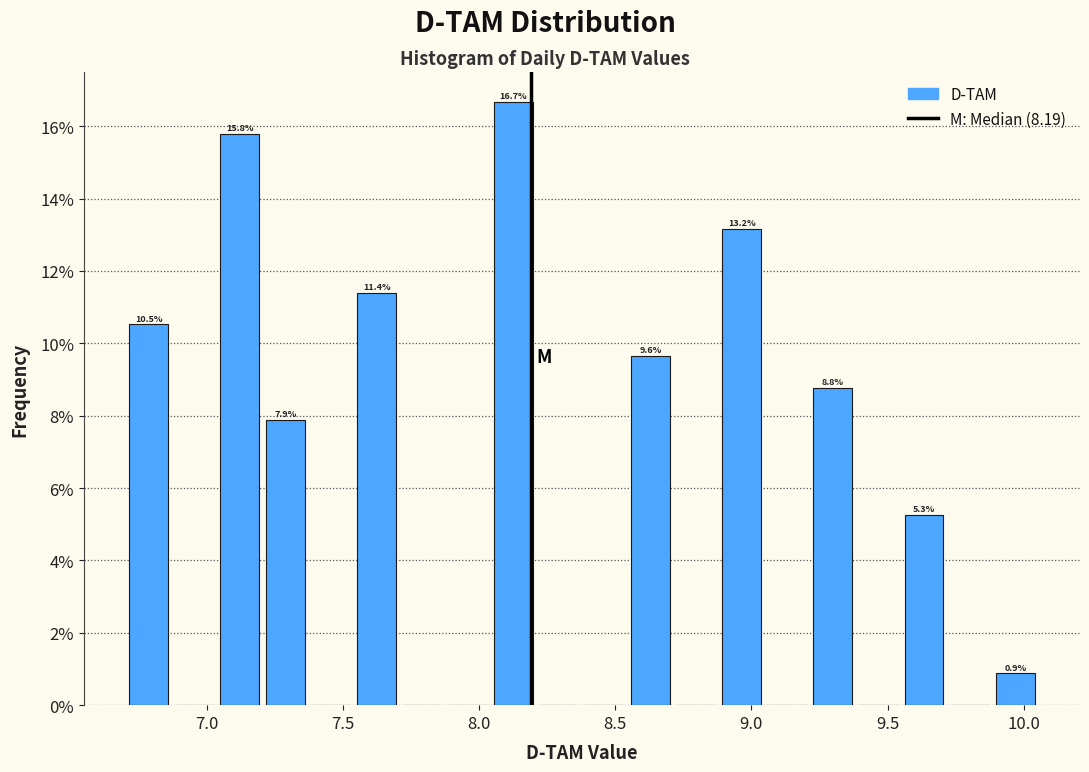

Around what value on the x-axis is the tallest bar? Give the approximate position of its centre, as read against the axis.

8.15